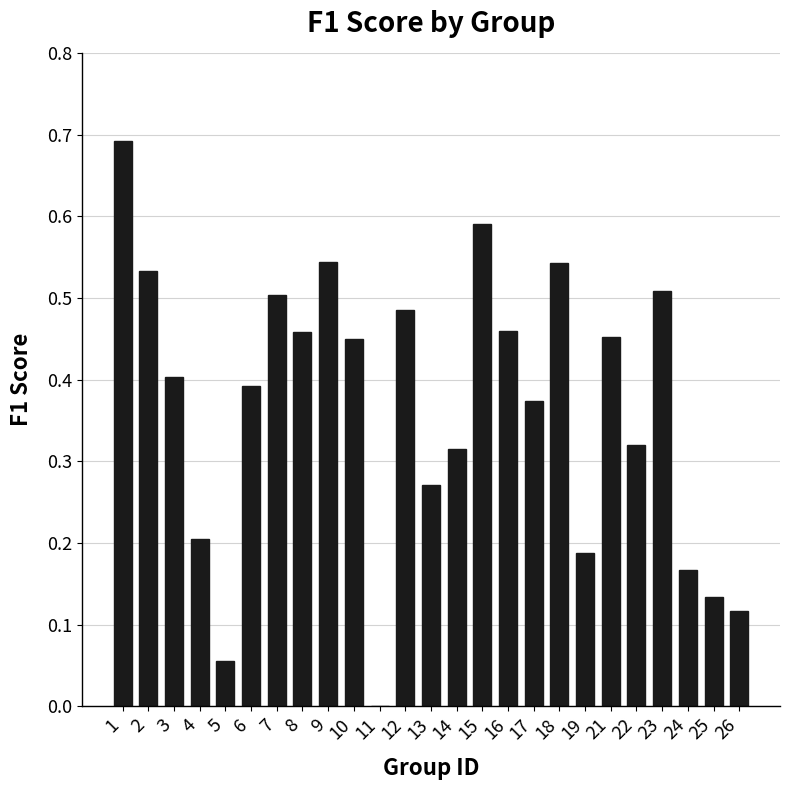

What is the sum of all values?

9.2